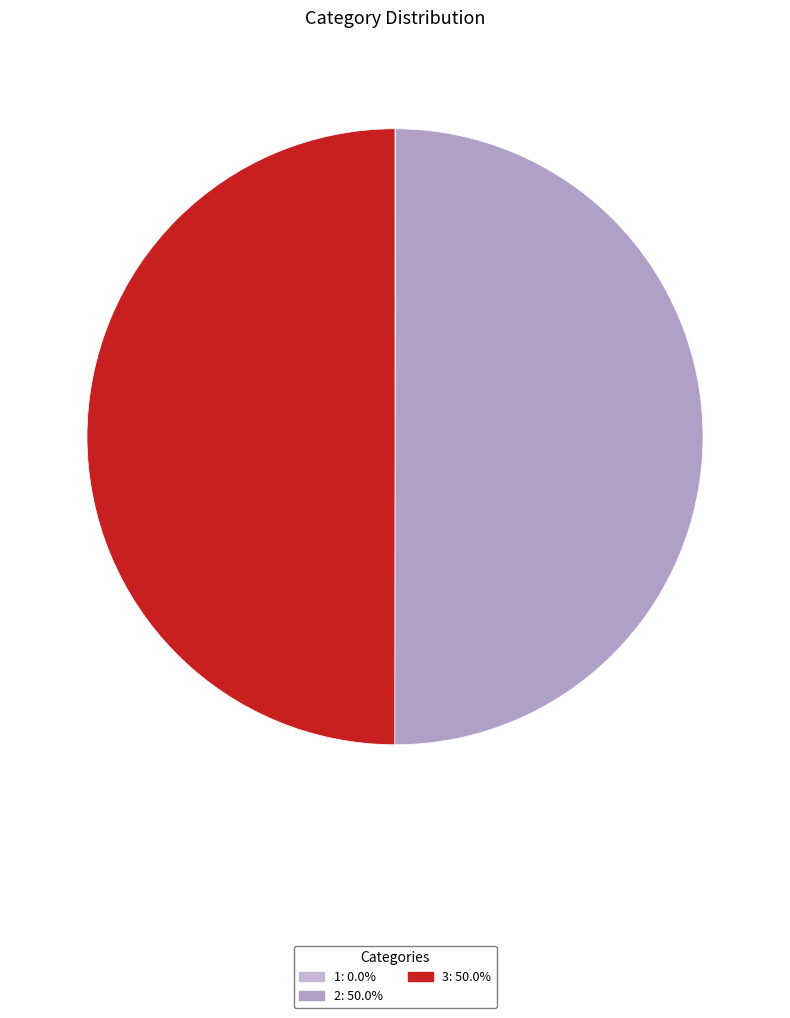

To the nearest percent, what is the average slice percentage?

33%